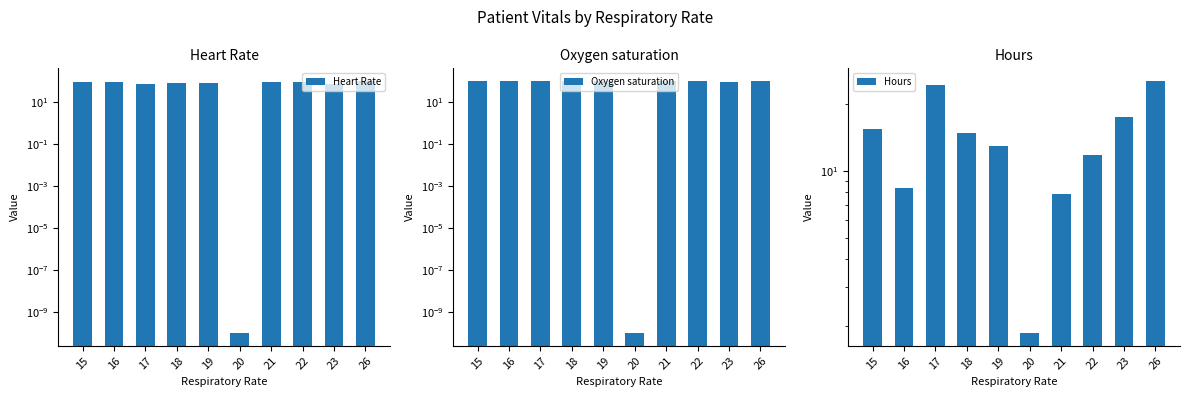

How many groups of bars are there?

10